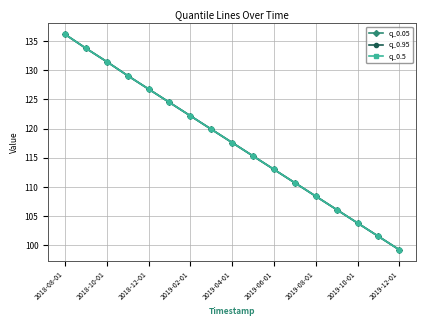

How many lines are shown in the chart?

3